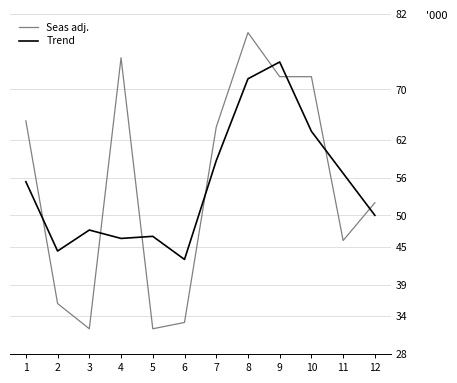

What is the total value across all series at 5?

78.7